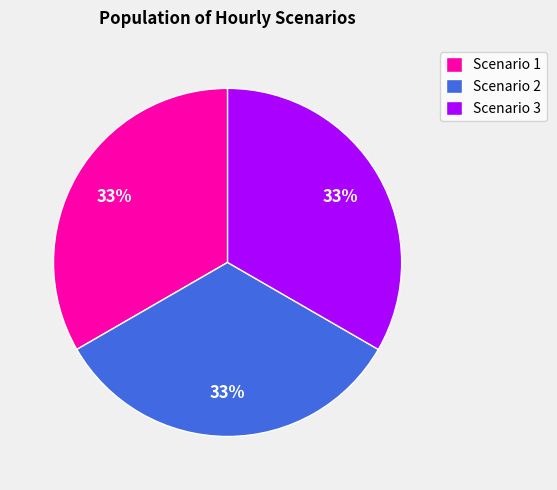

Is Scenario 2 the majority of the pie?

No